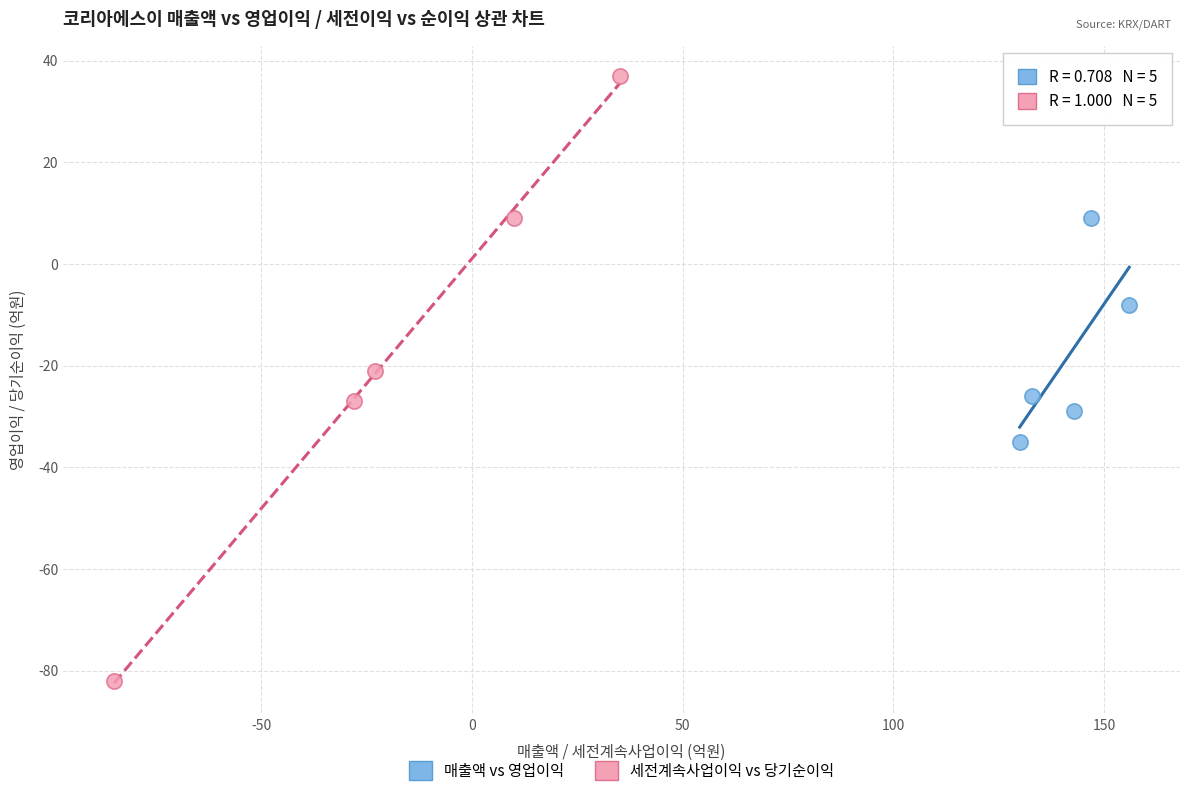

Which series reaches the maximum Y coordinate?

세전계속사업이익 vs 당기순이익